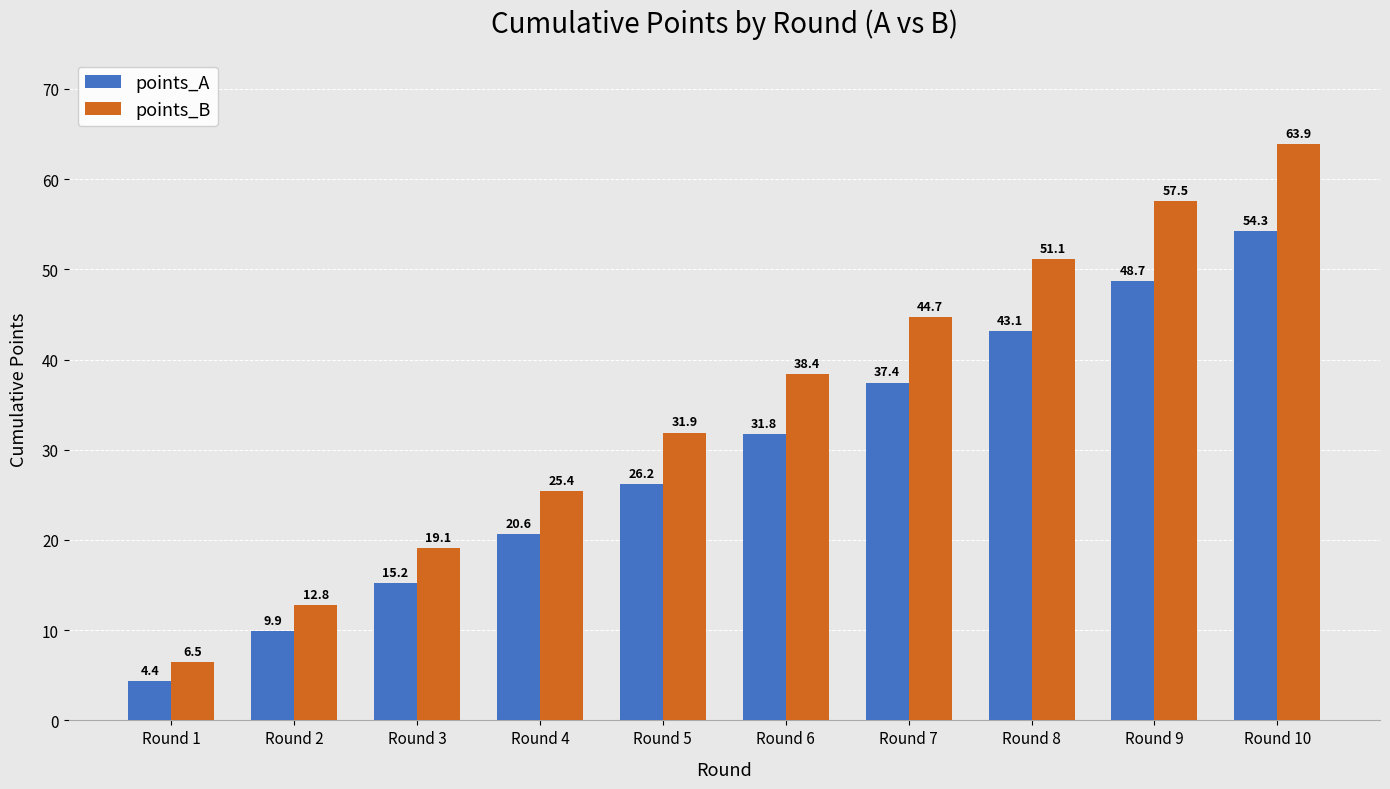

Which series has the largest range (max minus min)?

points_B